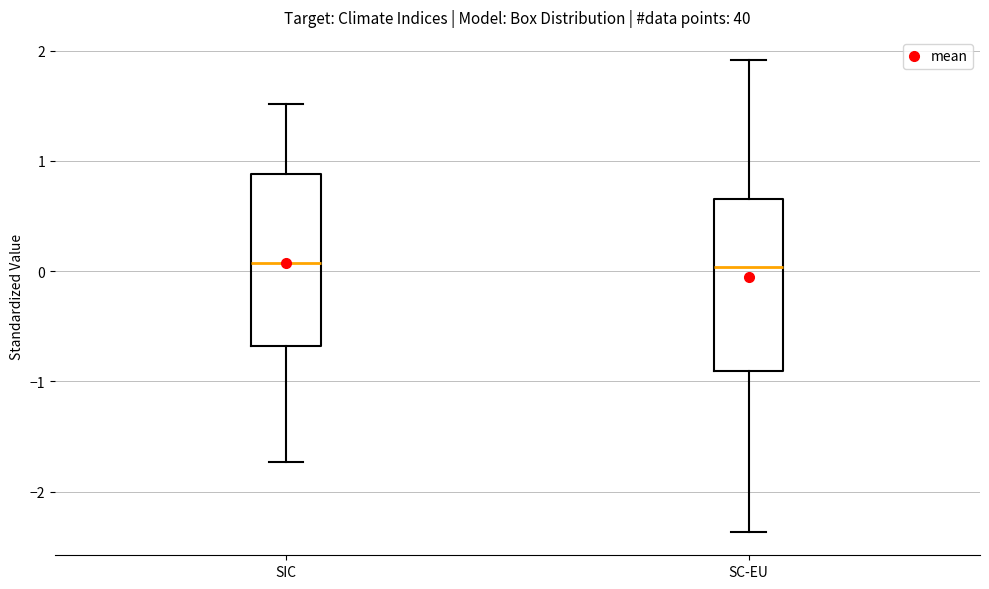

Reading left to right, read every box against the y-axis: the position of its median line, the range the box covers, and the ends of its whiskers. The values are not printed on the chart, so give them approximately, as read against the axis.

SIC: median 0.1, box -0.7 to 0.9, whiskers -1.7 to 1.5
SC-EU: median 0.0, box -0.9 to 0.7, whiskers -2.4 to 1.9